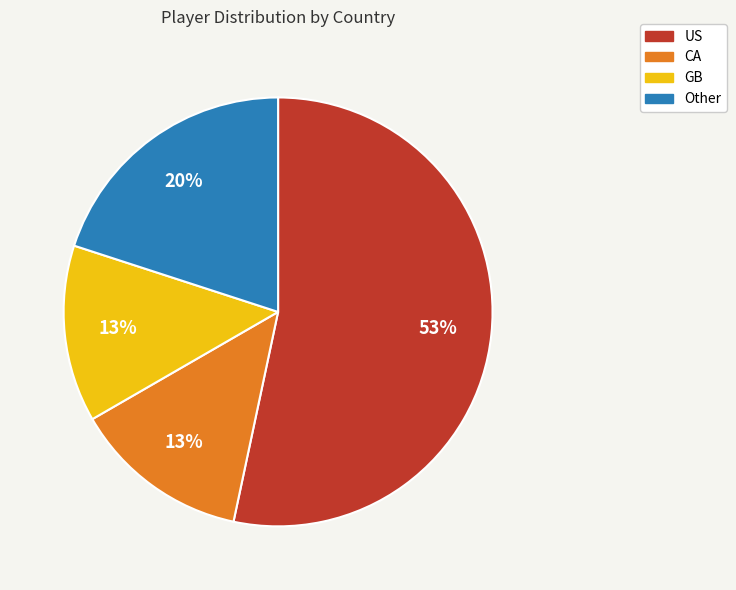

Count the number of slices in the pie.

4